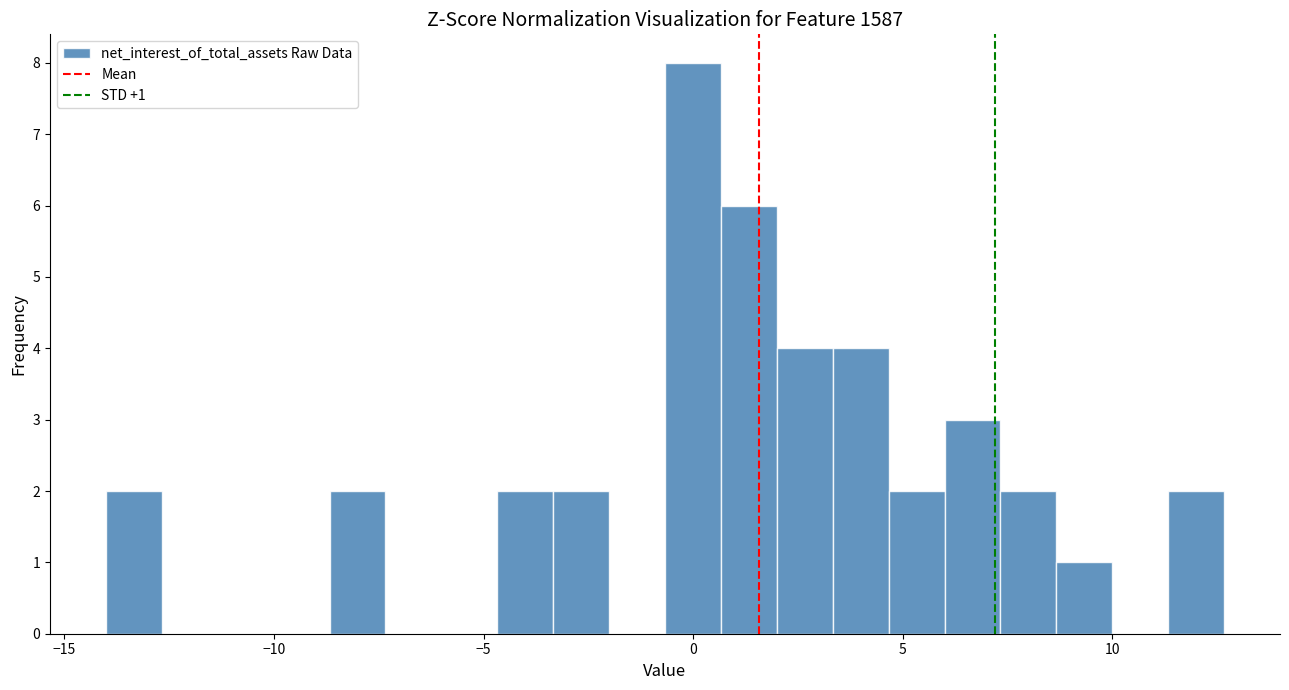

Around what value on the x-axis is the tallest bar? Give the approximate position of its centre, as read against the axis.

0.0